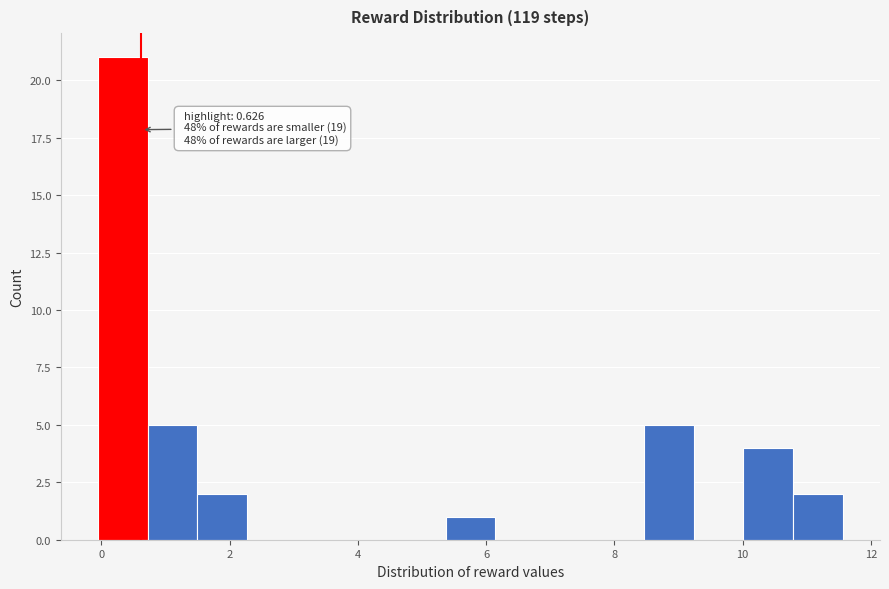

Around what value on the x-axis is the tallest bar? Give the approximate position of its centre, as read against the axis.

0.4